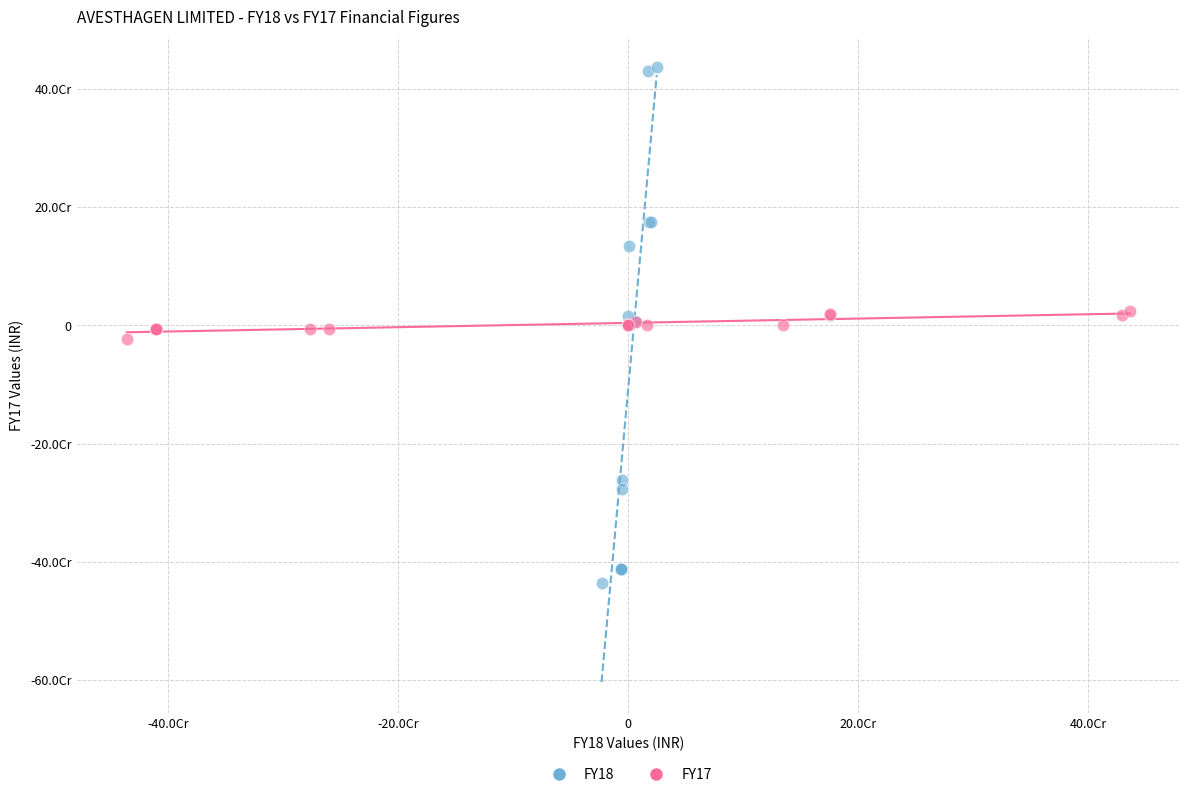

Which series has the widest spread of Y values?

FY18